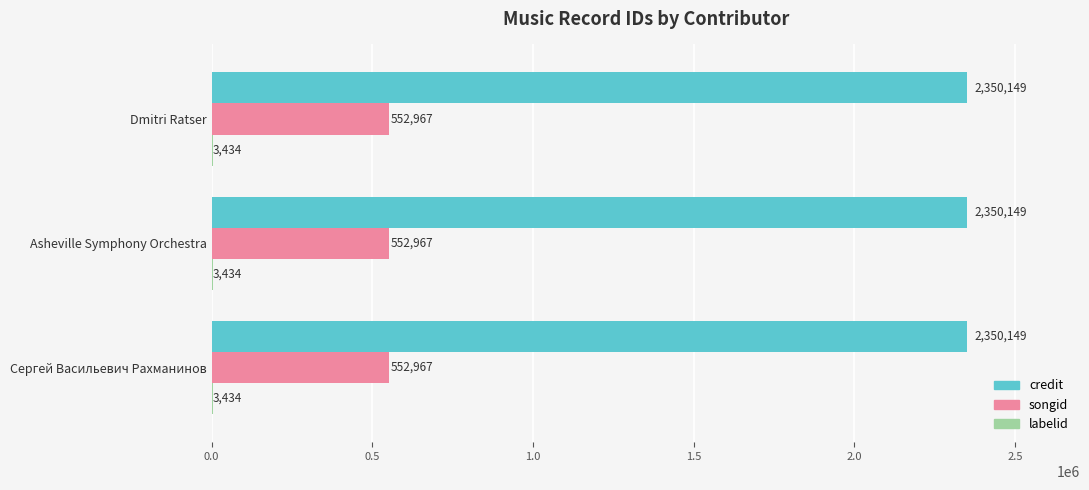

The songid series shows 149252 at Dmitri Ratser. True or false?

False